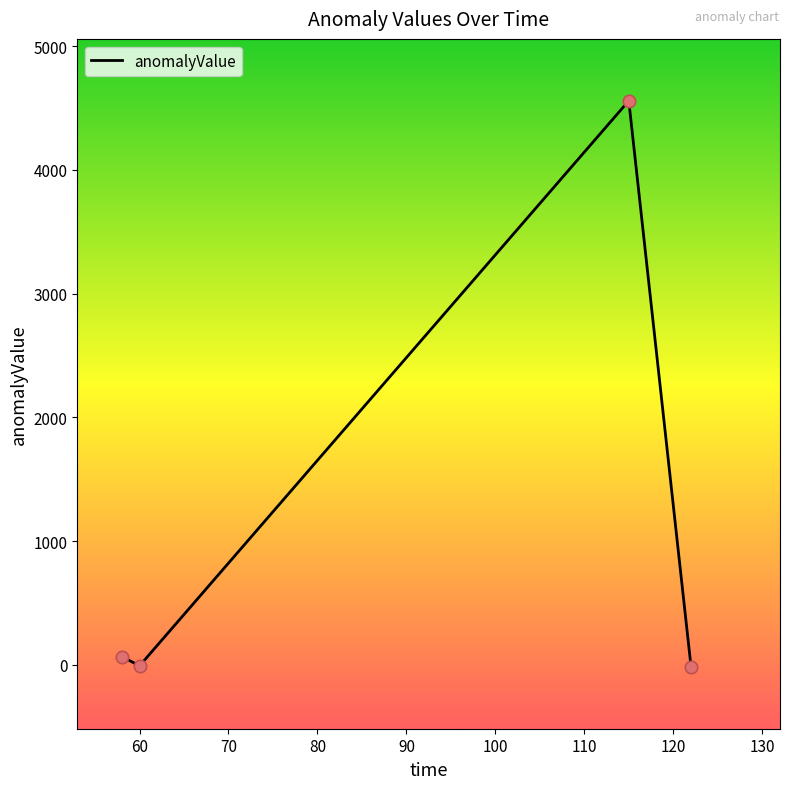

What is the average value?

1150.8